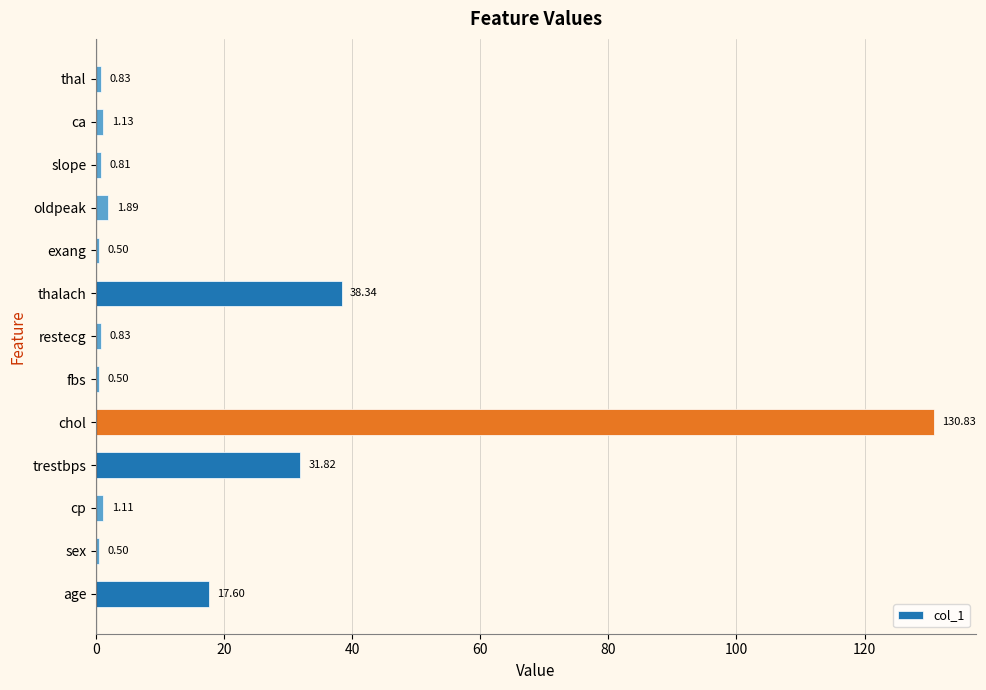

What is the change in value from exang to slope?

+0.3